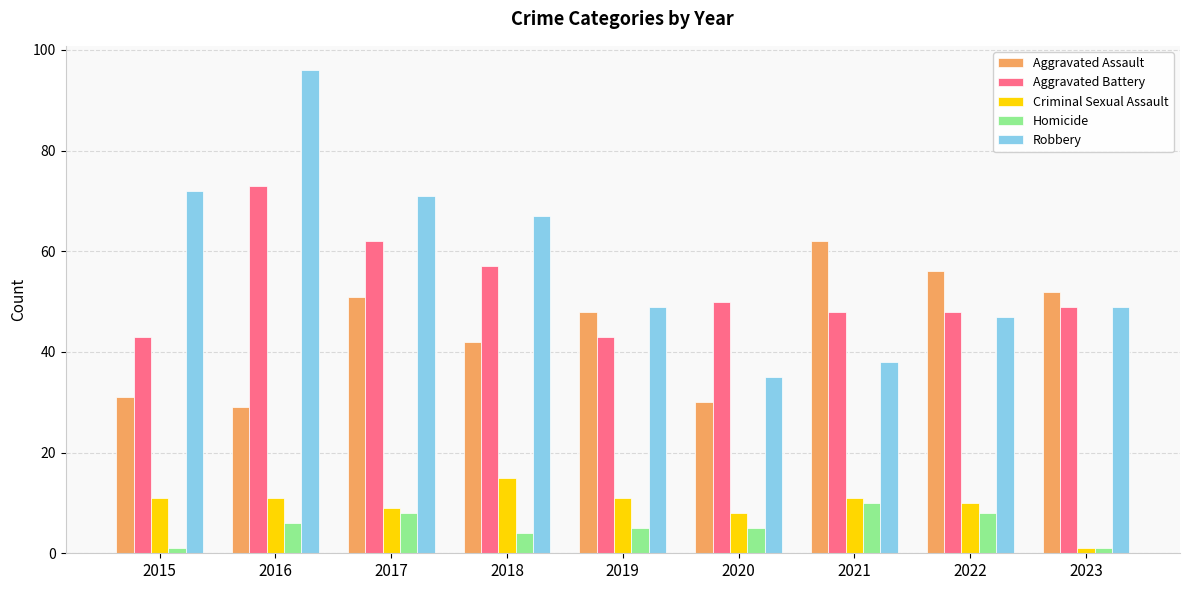

At which category is the sum across all series the highest?

2016